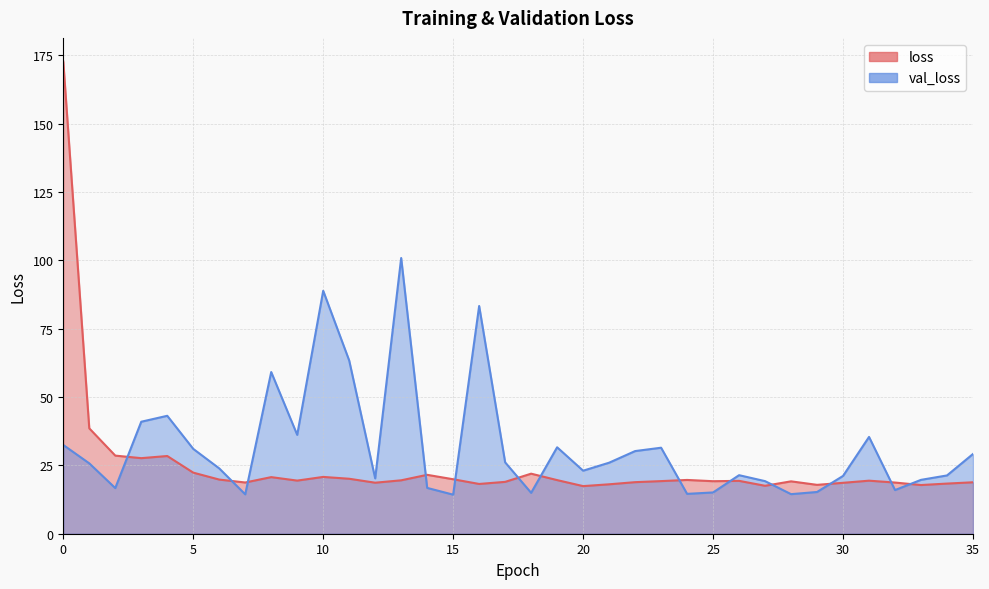

How many interior local valleys does the val_loss series have?

10